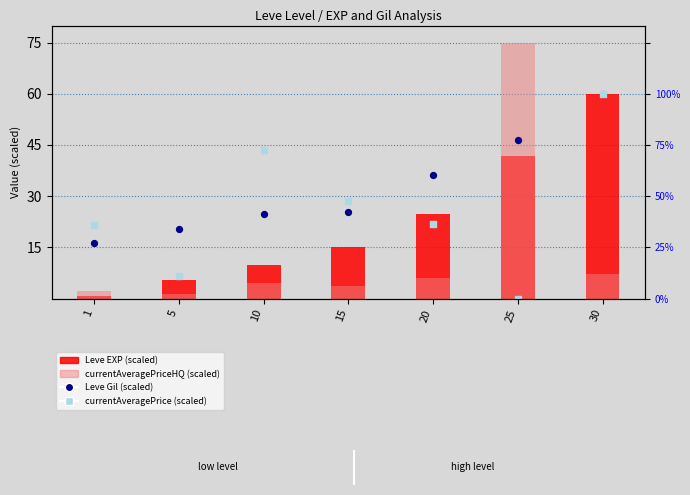

Which series has the widest spread of Y values?

currentAveragePriceHQ (scaled)